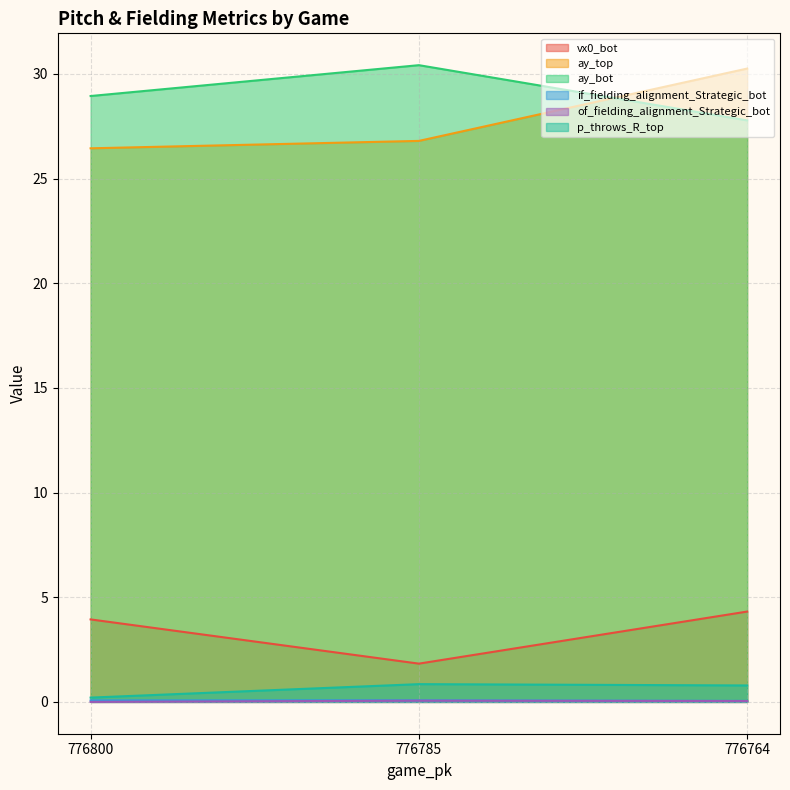

Reading right to left, transcribe all the data shown in this chart.

vx0_bot: 776764=4.3	776785=1.8	776800=3.9
ay_top: 776764=30.3	776785=26.8	776800=26.4
ay_bot: 776764=27.8	776785=30.4	776800=28.9
if_fielding_alignment_Strategic_bot: 776764=0.0	776785=0.1	776800=0.1
of_fielding_alignment_Strategic_bot: 776764=0.0	776785=0.1	776800=0.0
p_throws_R_top: 776764=0.8	776785=0.8	776800=0.2